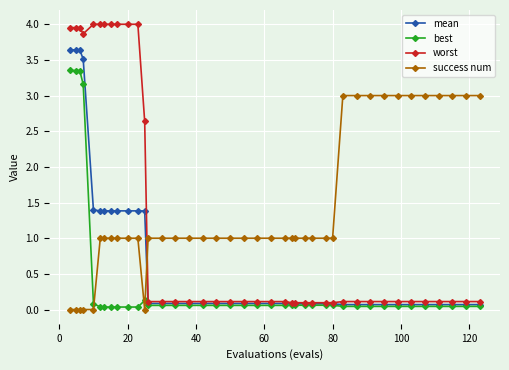

True or false: best and worst cross at least once.

False